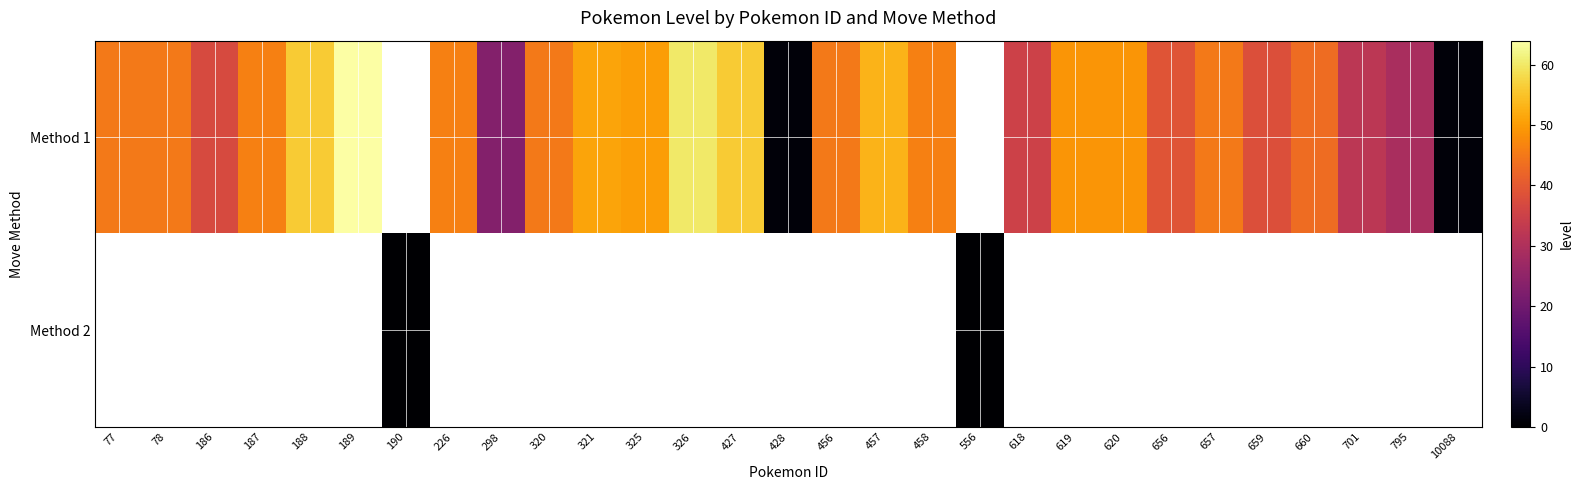

List the series in order of their peak value, lowest first.

Method 1, Method 2